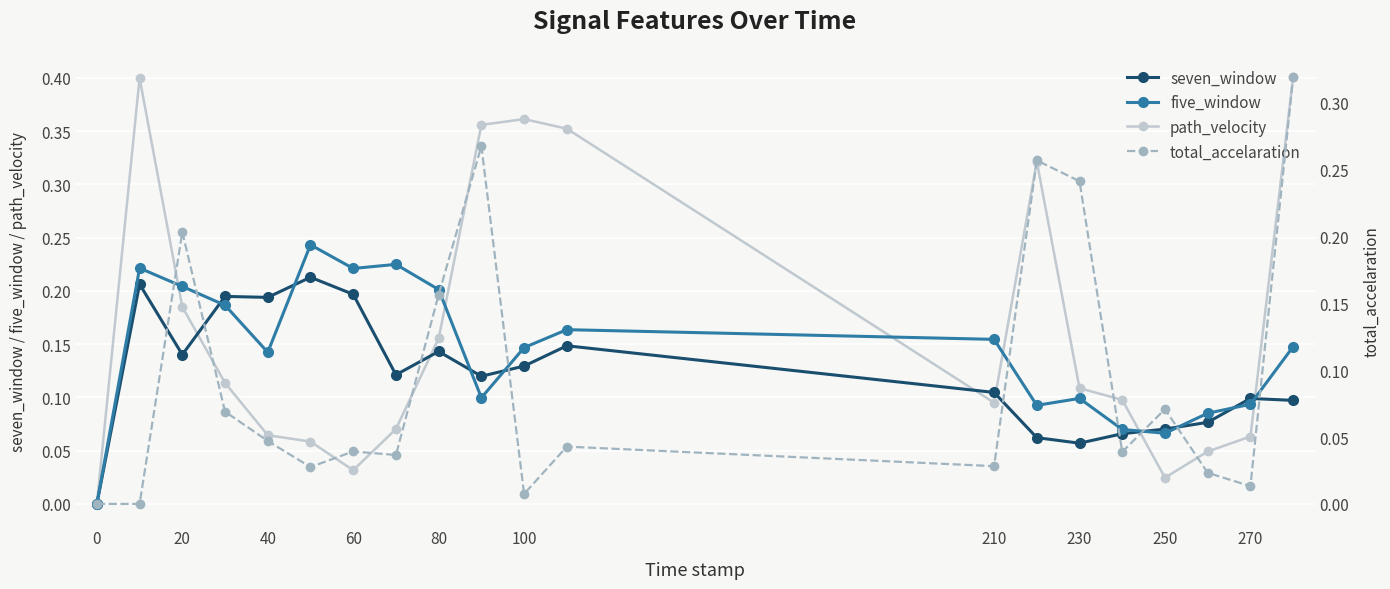

How many interior local peaks does the seven_window series have?

6